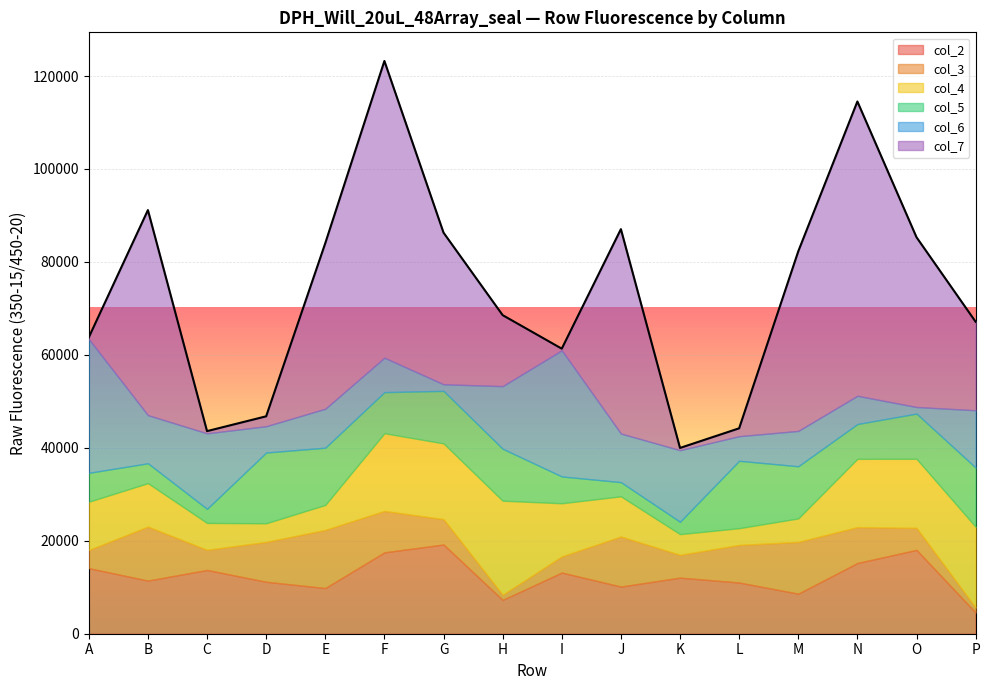

How many series are shown in this chart?

6